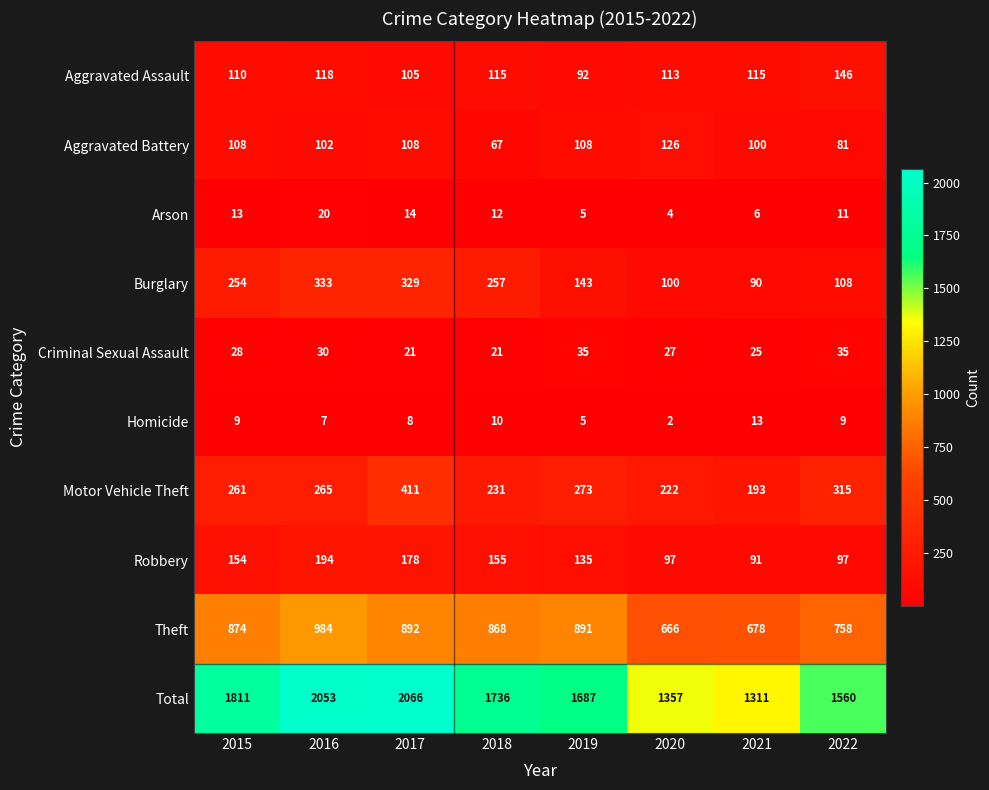

What is the difference between the maximum and minimum values in the Arson series?

16